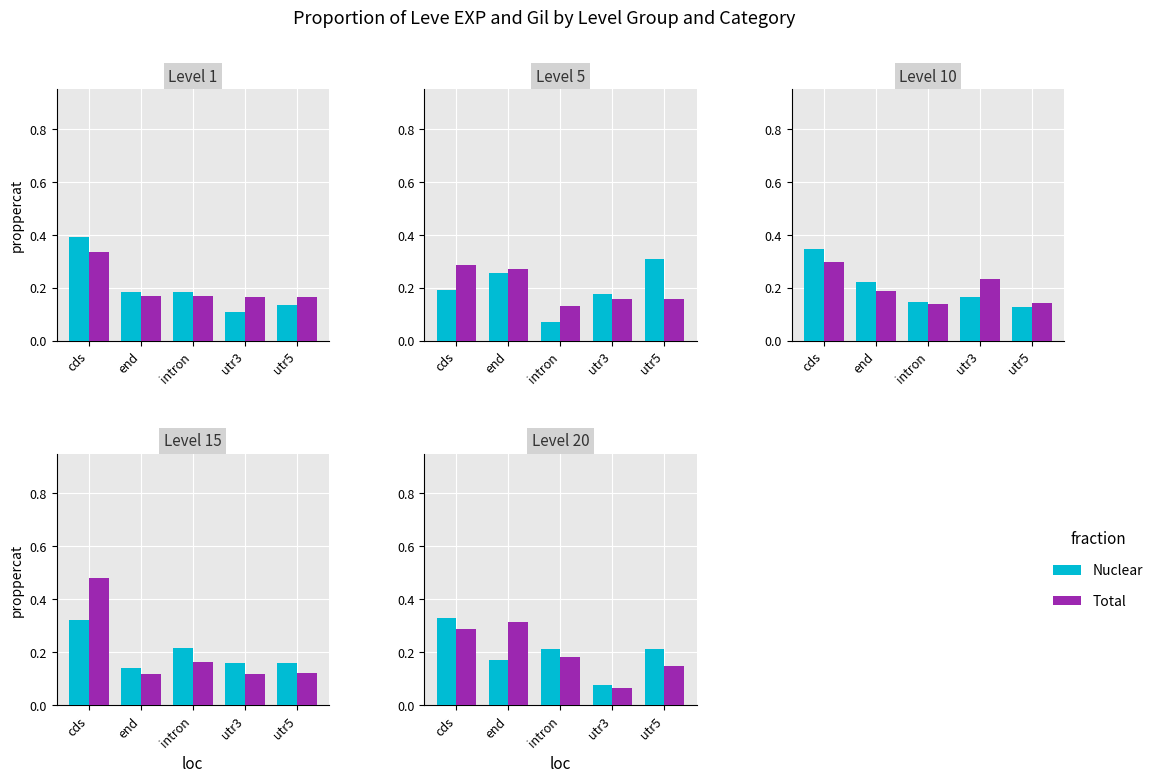

What position from the right is intron?

3